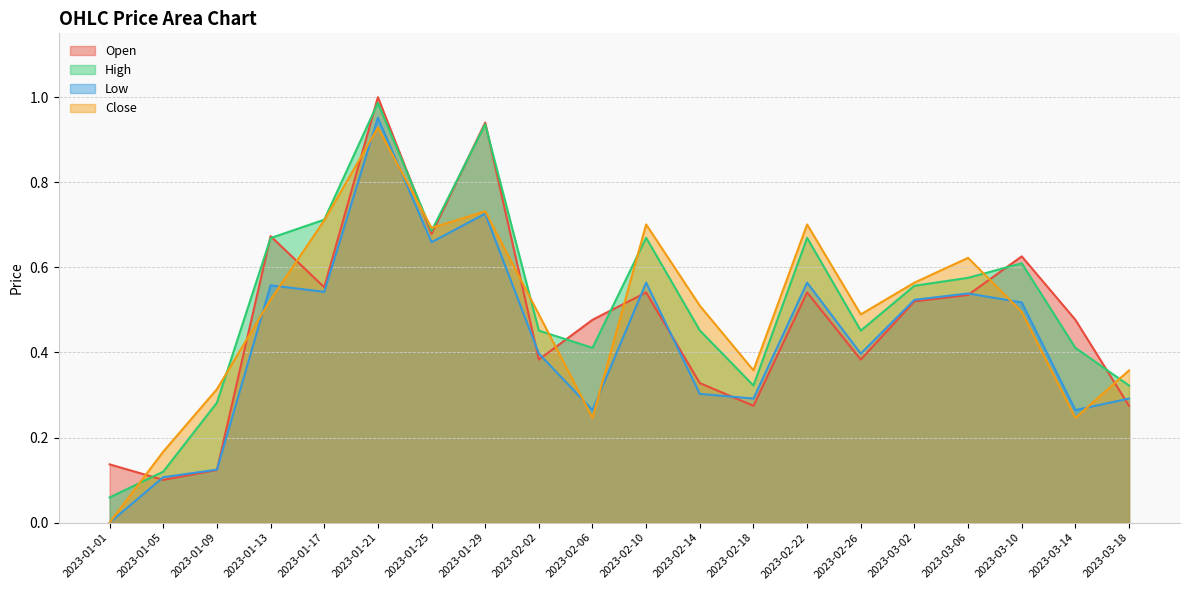

The value of Close at 2023-02-06 is 0.2. True or false?

True